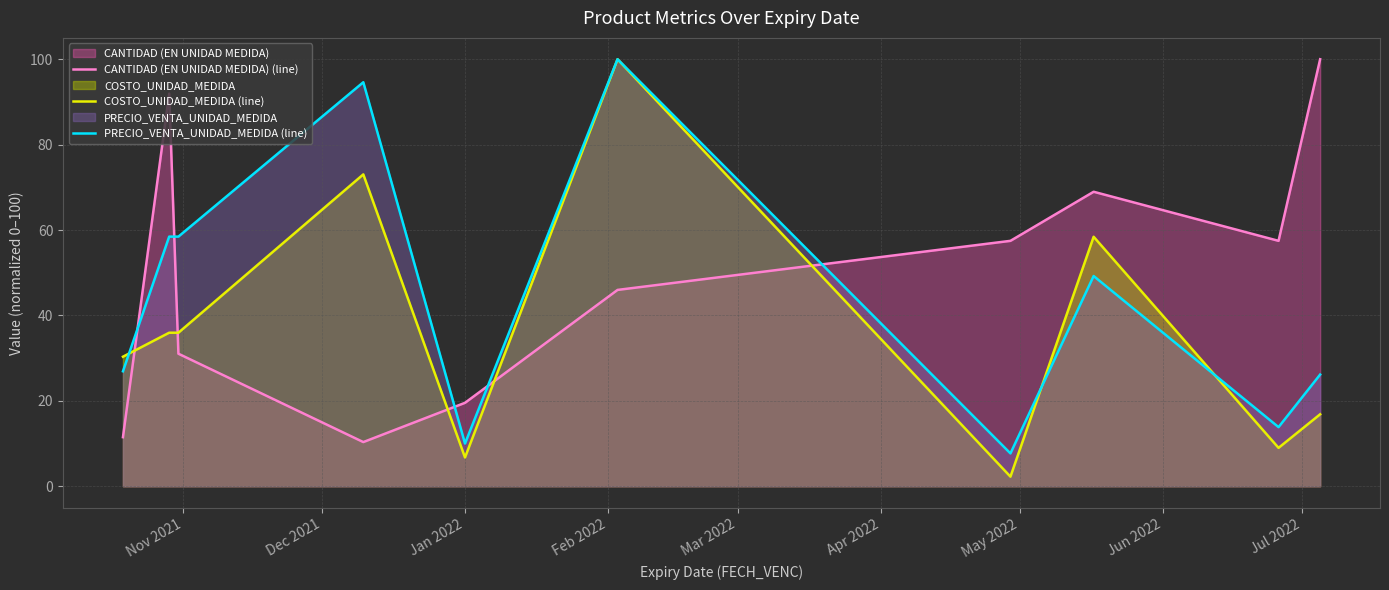

Which series has the widest spread of values?

COSTO_UNIDAD_MEDIDA (line)